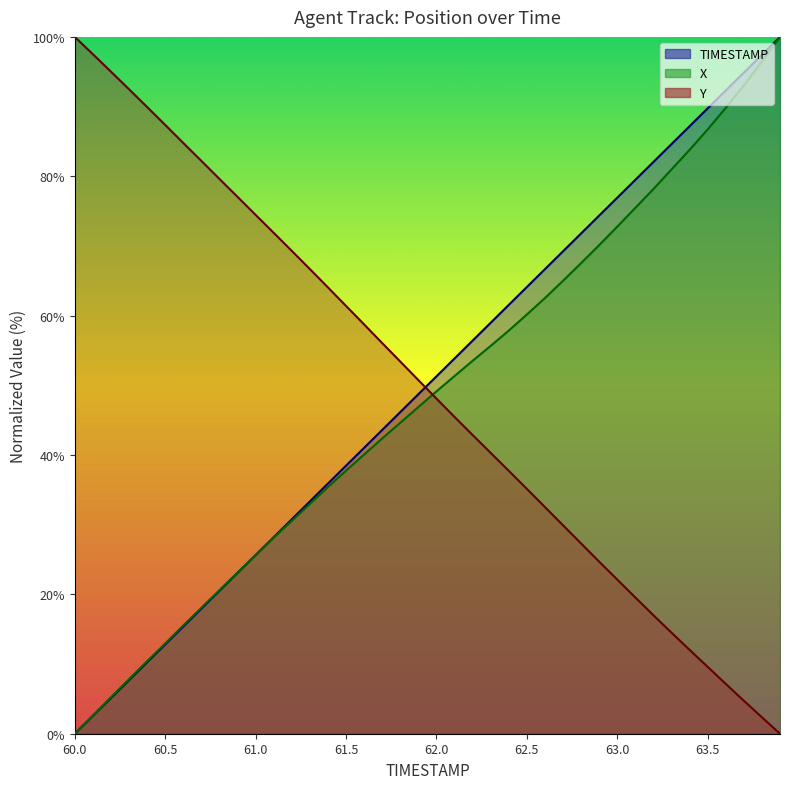

What is the difference between the maximum and minimum values in the Y series?

100.0